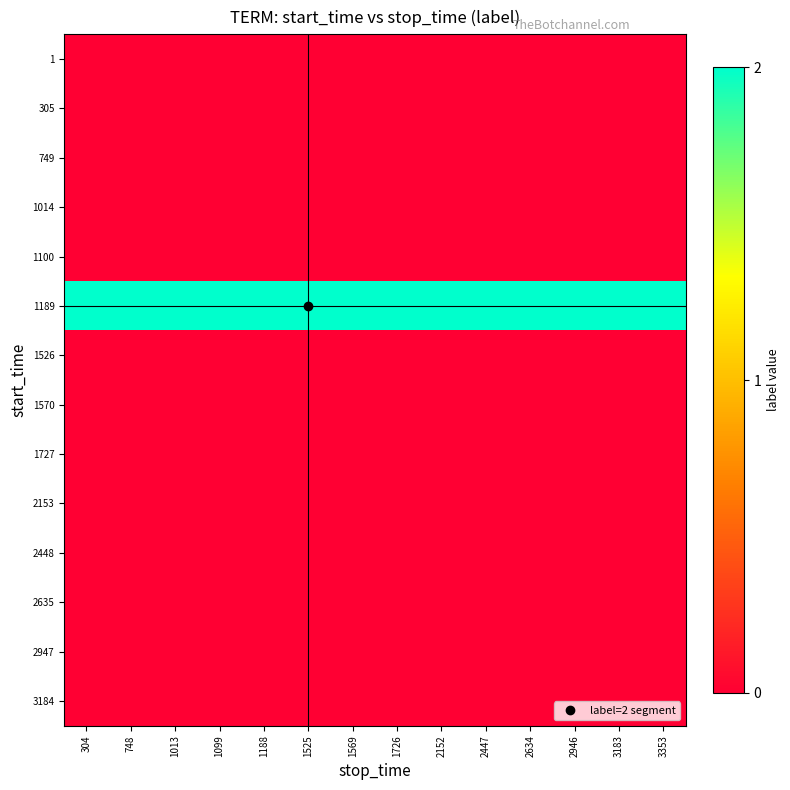

Reading left to right, what are all the values shown in this chart?

1: 304=0	748=0	1013=0	1099=0	1188=0	1525=0	1569=0	1726=0	2152=0	2447=0	2634=0	2946=0	3183=0	3353=0
305: 304=0	748=0	1013=0	1099=0	1188=0	1525=0	1569=0	1726=0	2152=0	2447=0	2634=0	2946=0	3183=0	3353=0
749: 304=0	748=0	1013=0	1099=0	1188=0	1525=0	1569=0	1726=0	2152=0	2447=0	2634=0	2946=0	3183=0	3353=0
1014: 304=0	748=0	1013=0	1099=0	1188=0	1525=0	1569=0	1726=0	2152=0	2447=0	2634=0	2946=0	3183=0	3353=0
1100: 304=0	748=0	1013=0	1099=0	1188=0	1525=0	1569=0	1726=0	2152=0	2447=0	2634=0	2946=0	3183=0	3353=0
1189: 304=2	748=2	1013=2	1099=2	1188=2	1525=2	1569=2	1726=2	2152=2	2447=2	2634=2	2946=2	3183=2	3353=2
1526: 304=0	748=0	1013=0	1099=0	1188=0	1525=0	1569=0	1726=0	2152=0	2447=0	2634=0	2946=0	3183=0	3353=0
1570: 304=0	748=0	1013=0	1099=0	1188=0	1525=0	1569=0	1726=0	2152=0	2447=0	2634=0	2946=0	3183=0	3353=0
1727: 304=0	748=0	1013=0	1099=0	1188=0	1525=0	1569=0	1726=0	2152=0	2447=0	2634=0	2946=0	3183=0	3353=0
2153: 304=0	748=0	1013=0	1099=0	1188=0	1525=0	1569=0	1726=0	2152=0	2447=0	2634=0	2946=0	3183=0	3353=0
2448: 304=0	748=0	1013=0	1099=0	1188=0	1525=0	1569=0	1726=0	2152=0	2447=0	2634=0	2946=0	3183=0	3353=0
2635: 304=0	748=0	1013=0	1099=0	1188=0	1525=0	1569=0	1726=0	2152=0	2447=0	2634=0	2946=0	3183=0	3353=0
2947: 304=0	748=0	1013=0	1099=0	1188=0	1525=0	1569=0	1726=0	2152=0	2447=0	2634=0	2946=0	3183=0	3353=0
3184: 304=0	748=0	1013=0	1099=0	1188=0	1525=0	1569=0	1726=0	2152=0	2447=0	2634=0	2946=0	3183=0	3353=0